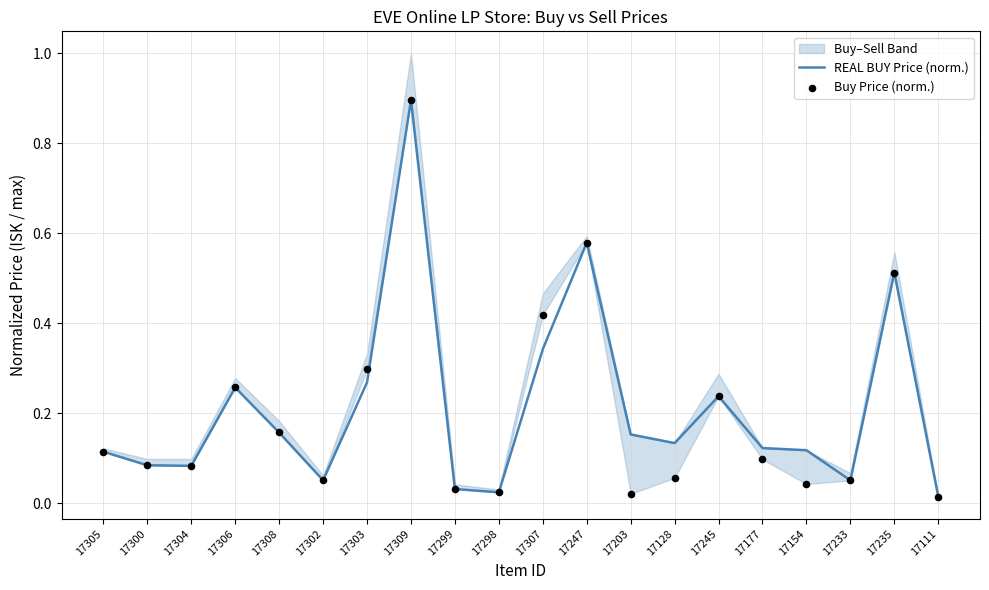

Which series has the largest Y range (max minus min)?

Buy Price (norm.)